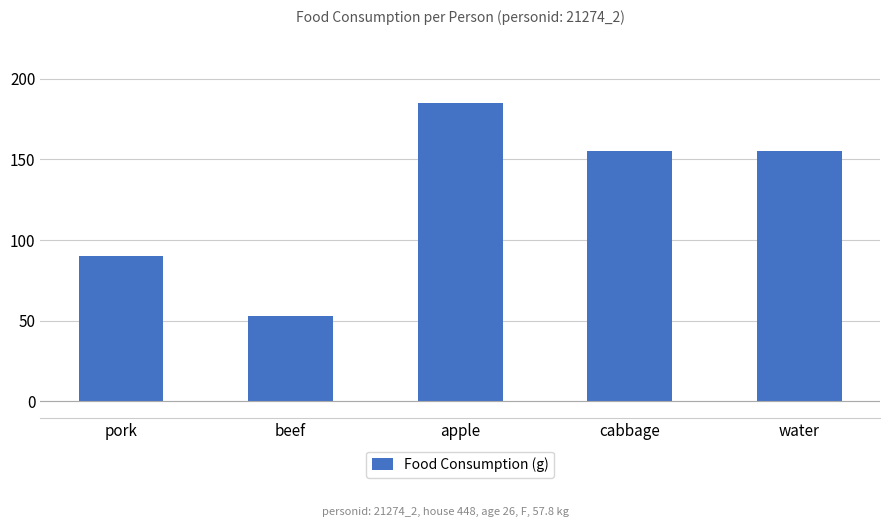

Reading right to left, what are all the values shown in this chart?

water=155.0	cabbage=155.0	apple=184.6	beef=53.0	pork=90.0